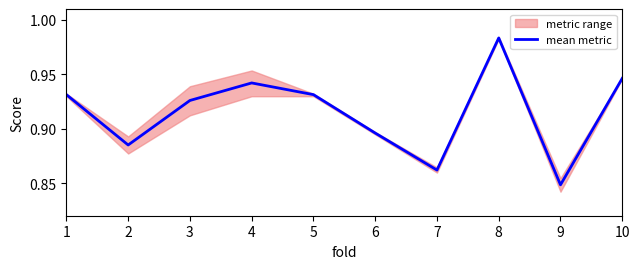

Is it true that the value at 4 is 0.5?

False